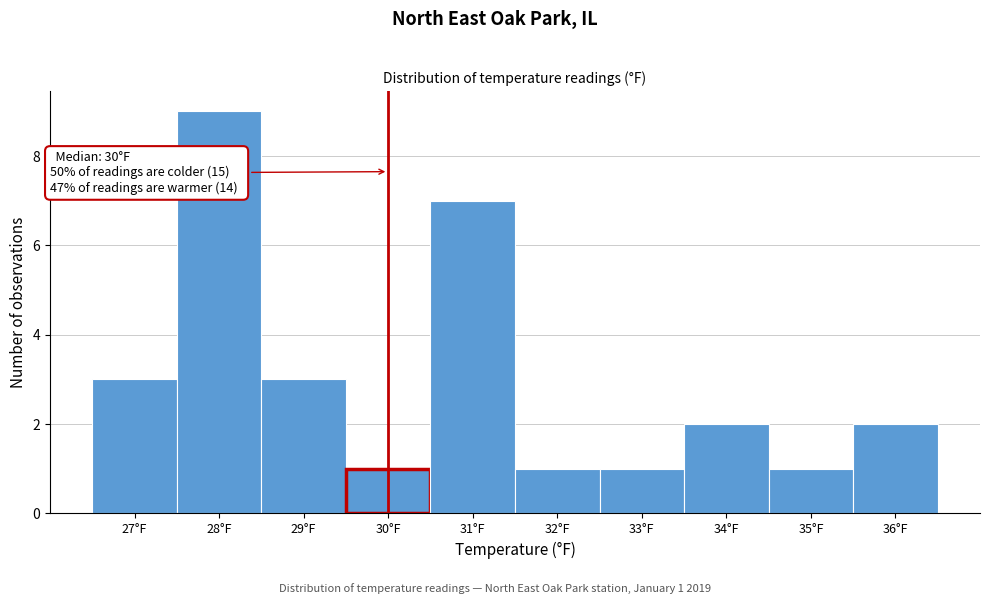

Reading right to left, what are all the values shown in this chart?

36°F=2	35°F=1	34°F=2	33°F=1	32°F=1	31°F=7	30°F=1	29°F=3	28°F=9	27°F=3